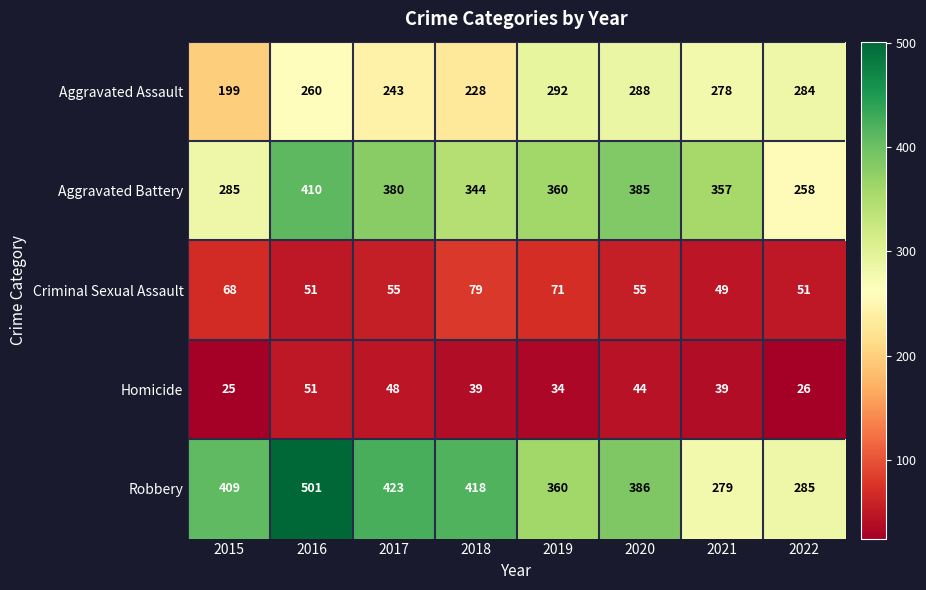

Count the number of categories in the chart.

8